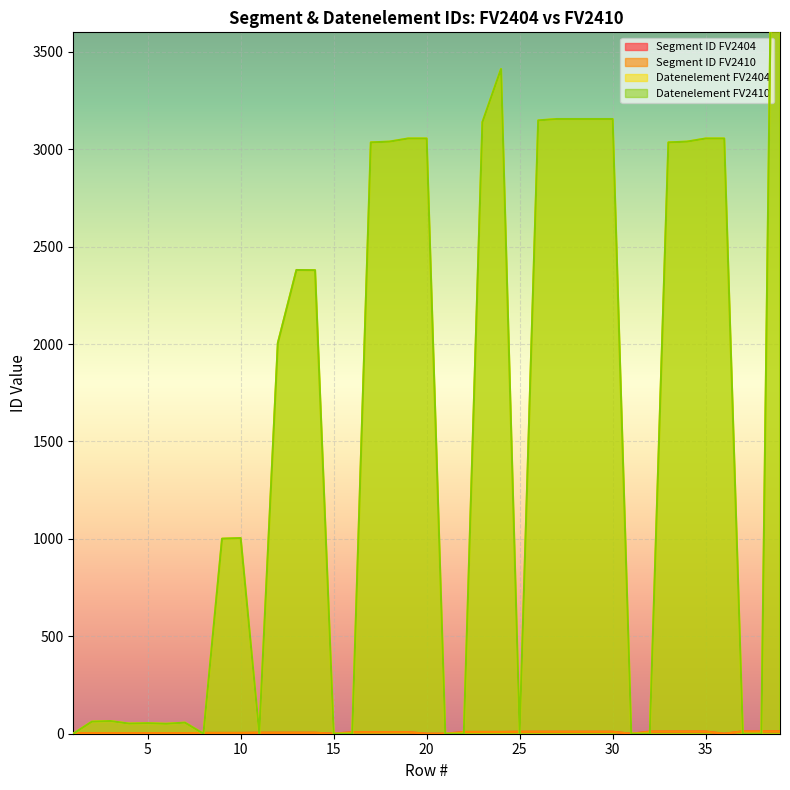

At how many categories does at least one series exceed 5064?

1